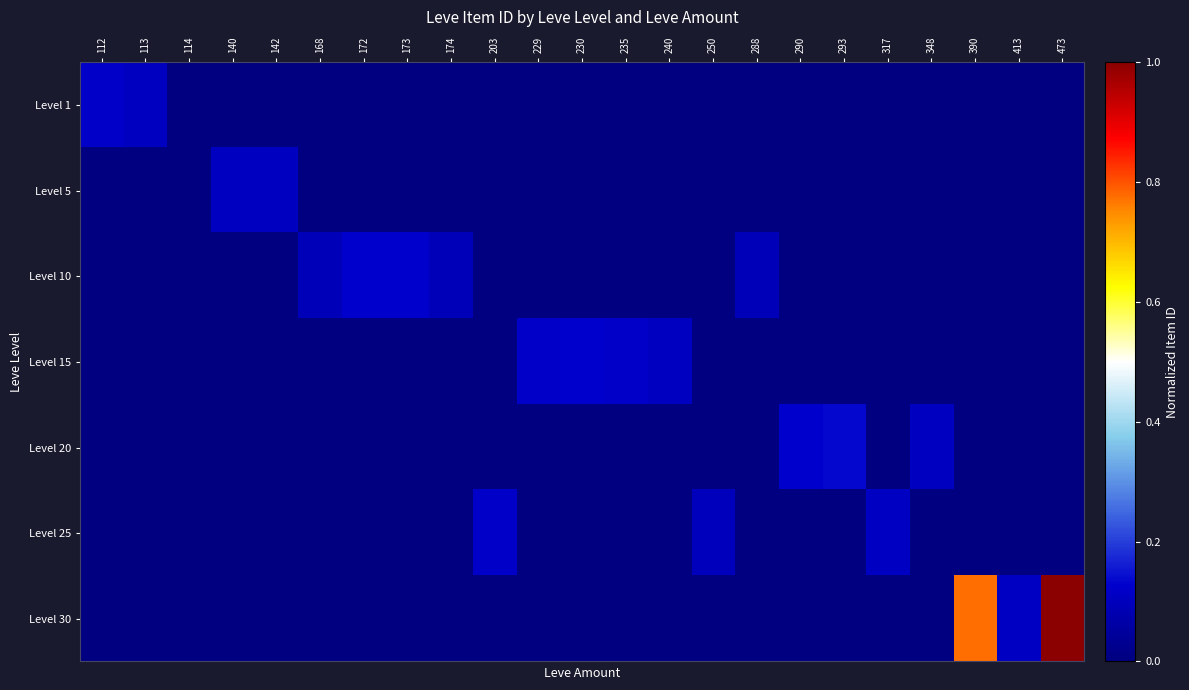

Between 229 and 473, which series saw the biggest shift?

Level 30